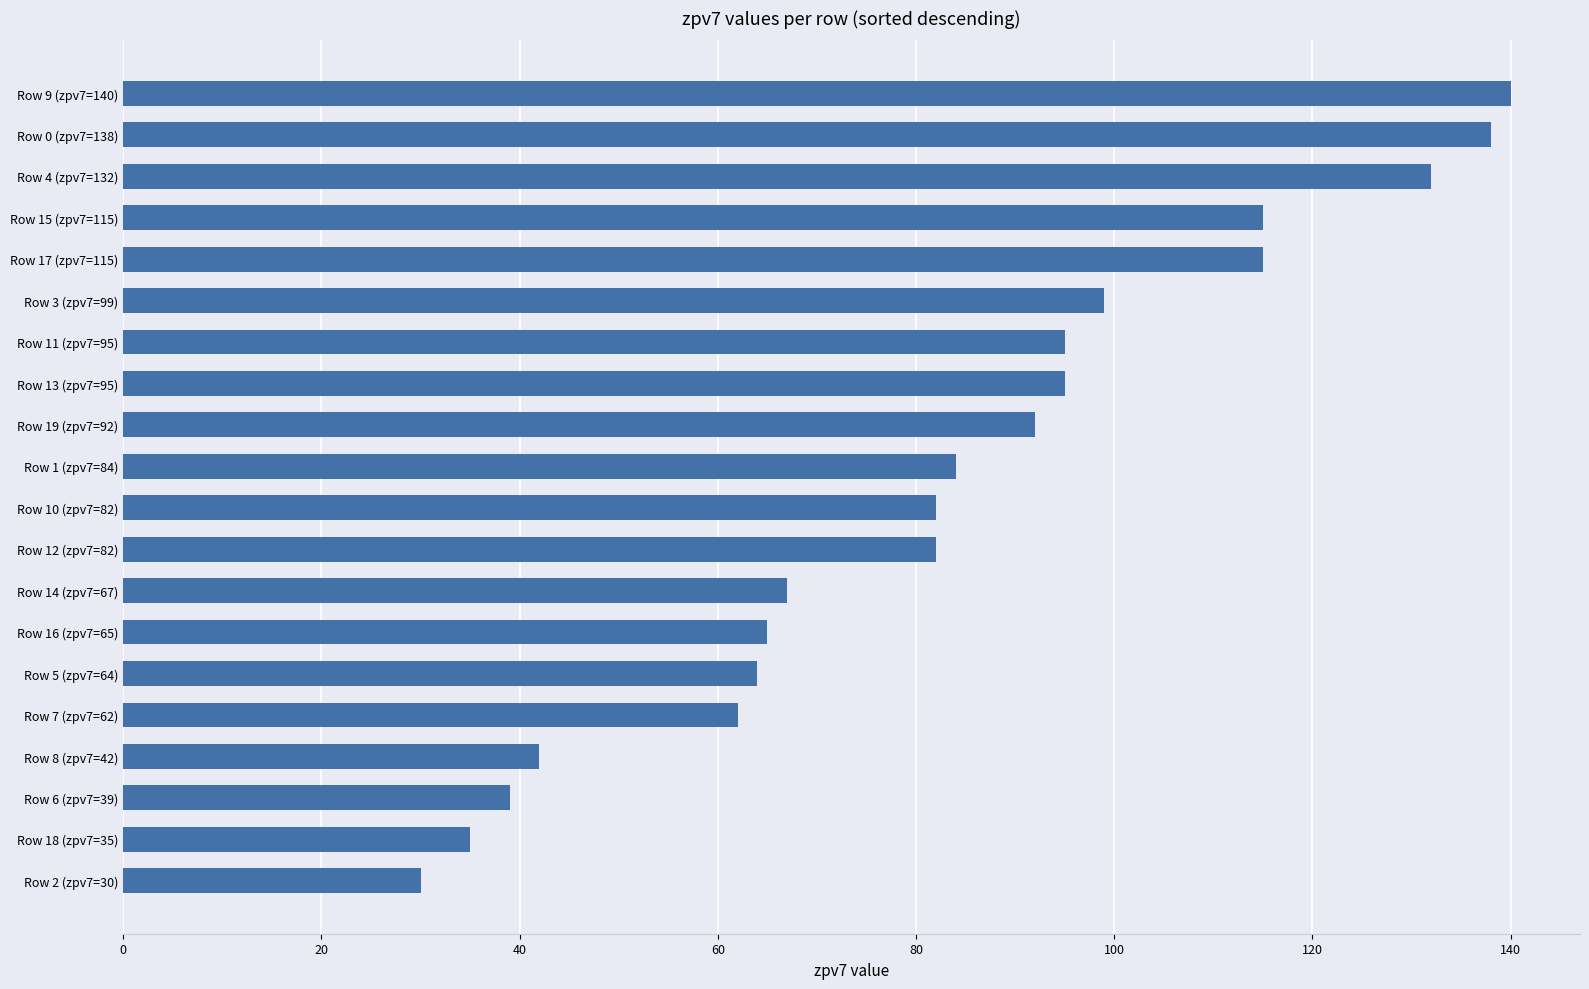

Reading bottom to top, transcribe all the data shown in this chart.

Row 2 (zpv7=30)=30	Row 18 (zpv7=35)=35	Row 6 (zpv7=39)=39	Row 8 (zpv7=42)=42	Row 7 (zpv7=62)=62	Row 5 (zpv7=64)=64	Row 16 (zpv7=65)=65	Row 14 (zpv7=67)=67	Row 12 (zpv7=82)=82	Row 10 (zpv7=82)=82	Row 1 (zpv7=84)=84	Row 19 (zpv7=92)=92	Row 13 (zpv7=95)=95	Row 11 (zpv7=95)=95	Row 3 (zpv7=99)=99	Row 17 (zpv7=115)=115	Row 15 (zpv7=115)=115	Row 4 (zpv7=132)=132	Row 0 (zpv7=138)=138	Row 9 (zpv7=140)=140